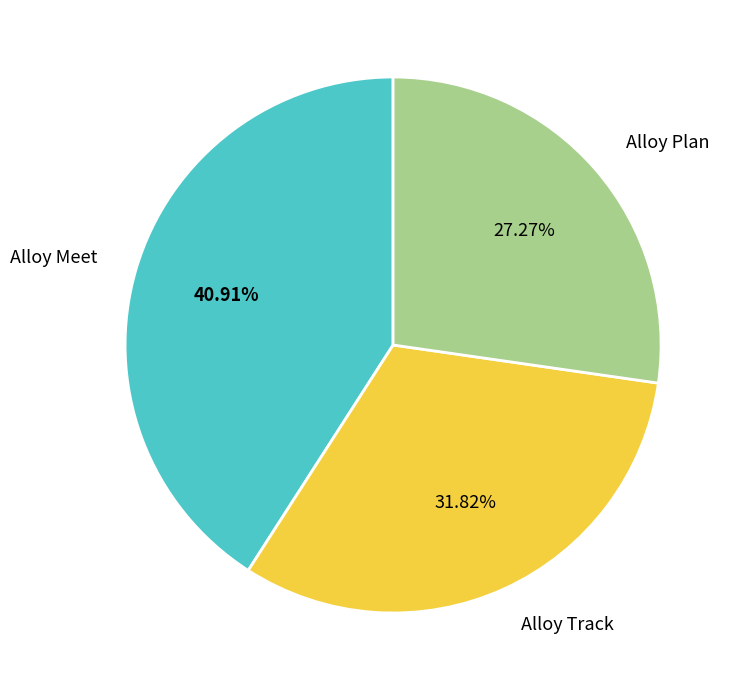

The Alloy Track slice represents 44% of the pie. True or false?

False